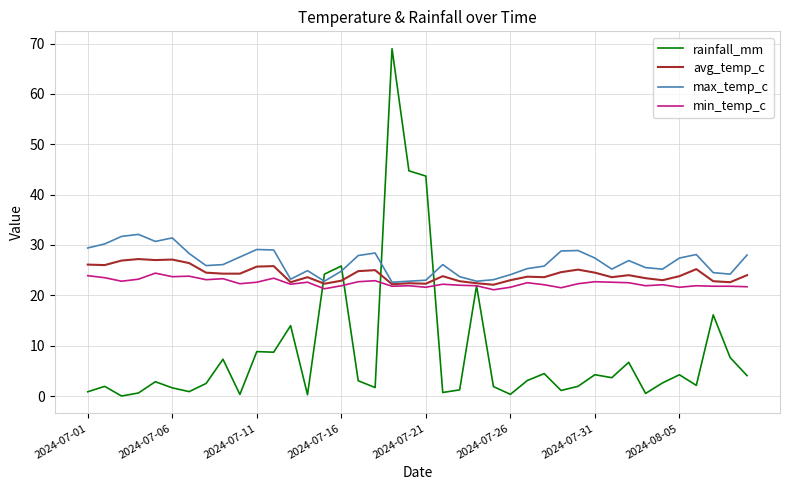

What is the maximum value shown in the chart?

69.0